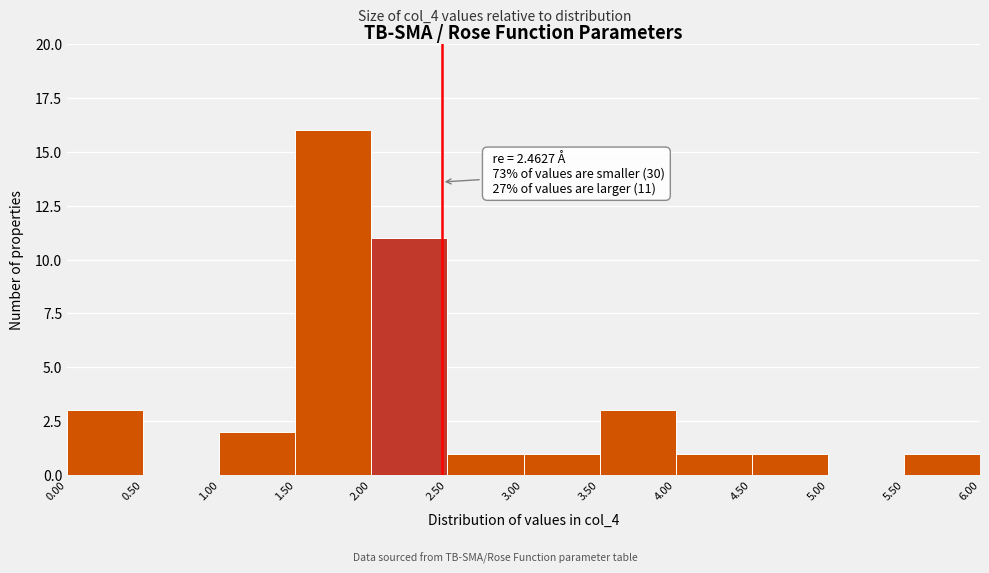

Over which range of the x-axis is the bar tallest?

1.50 to 2.00